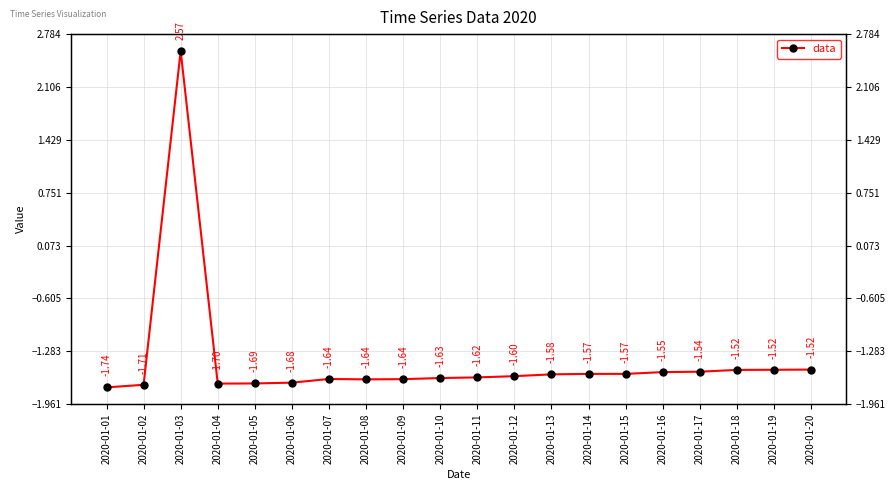

How many data points are less than -1?

19